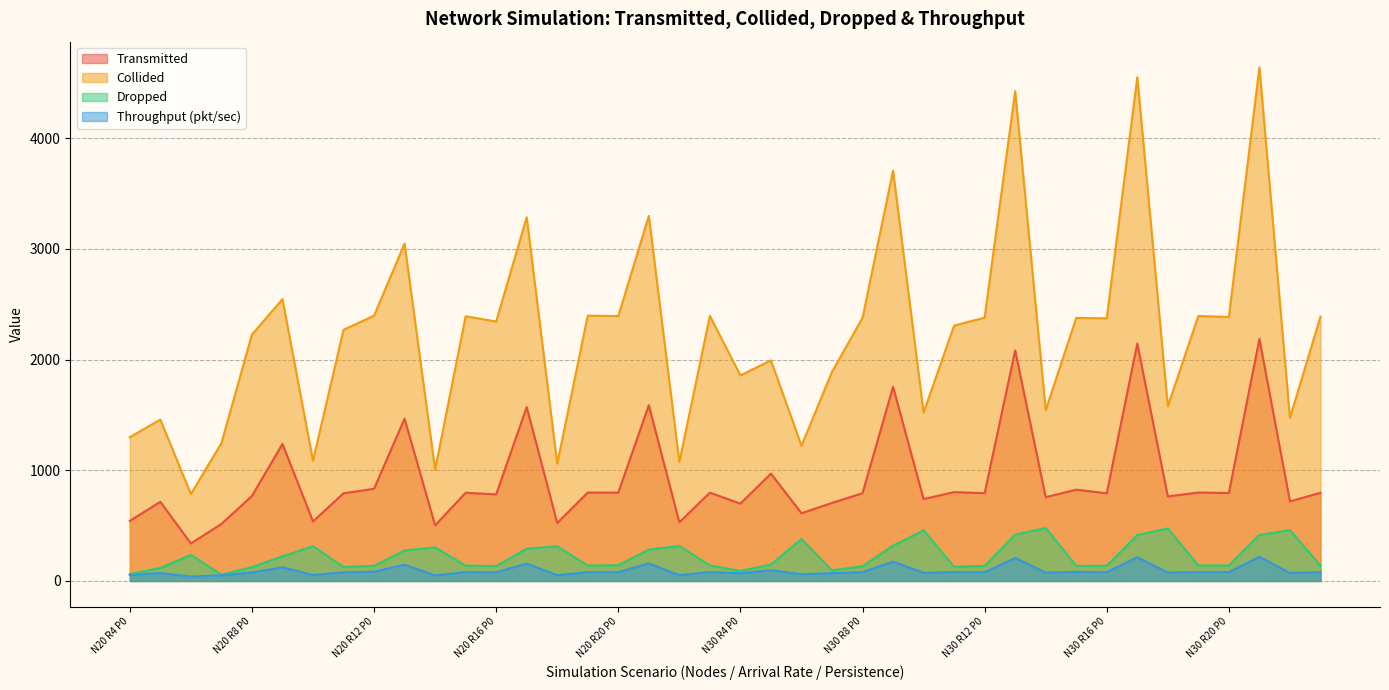

True or false: Dropped and Throughput (pkt/sec) intersect in this chart.

False